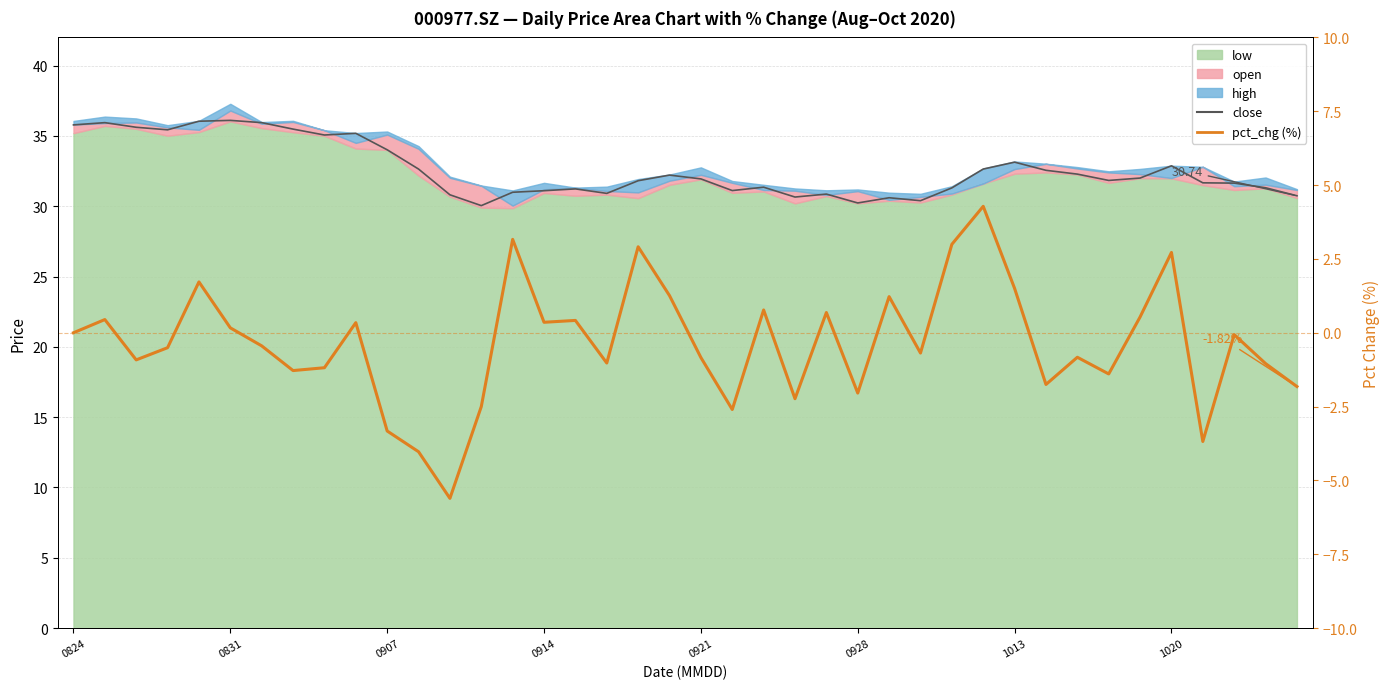

What is the lowest value of the pct_chg (%) series?

-5.6